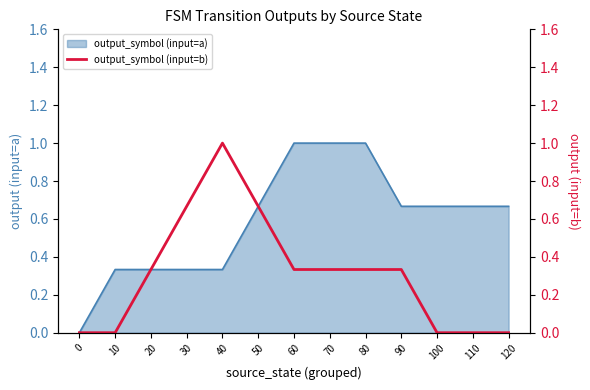

What is the highest value of the output_symbol (input=a) series?

1.0